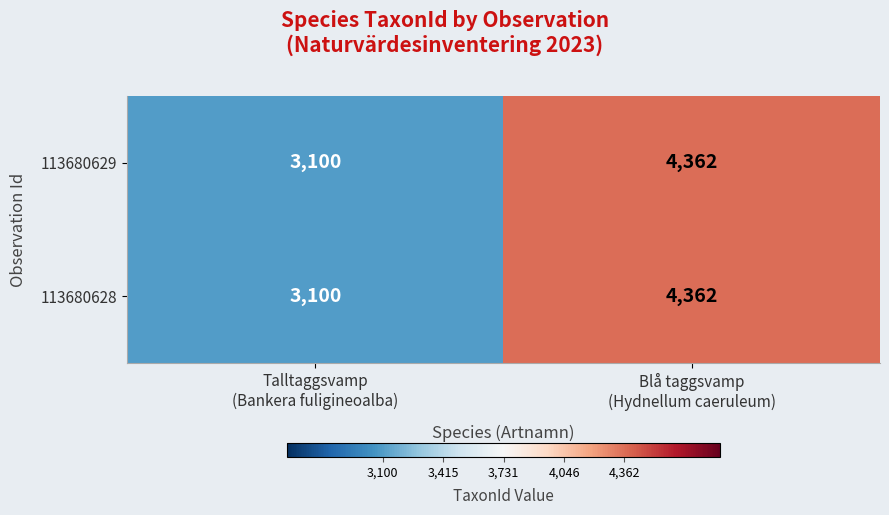

What is the sum of all 113680628 values?

7462